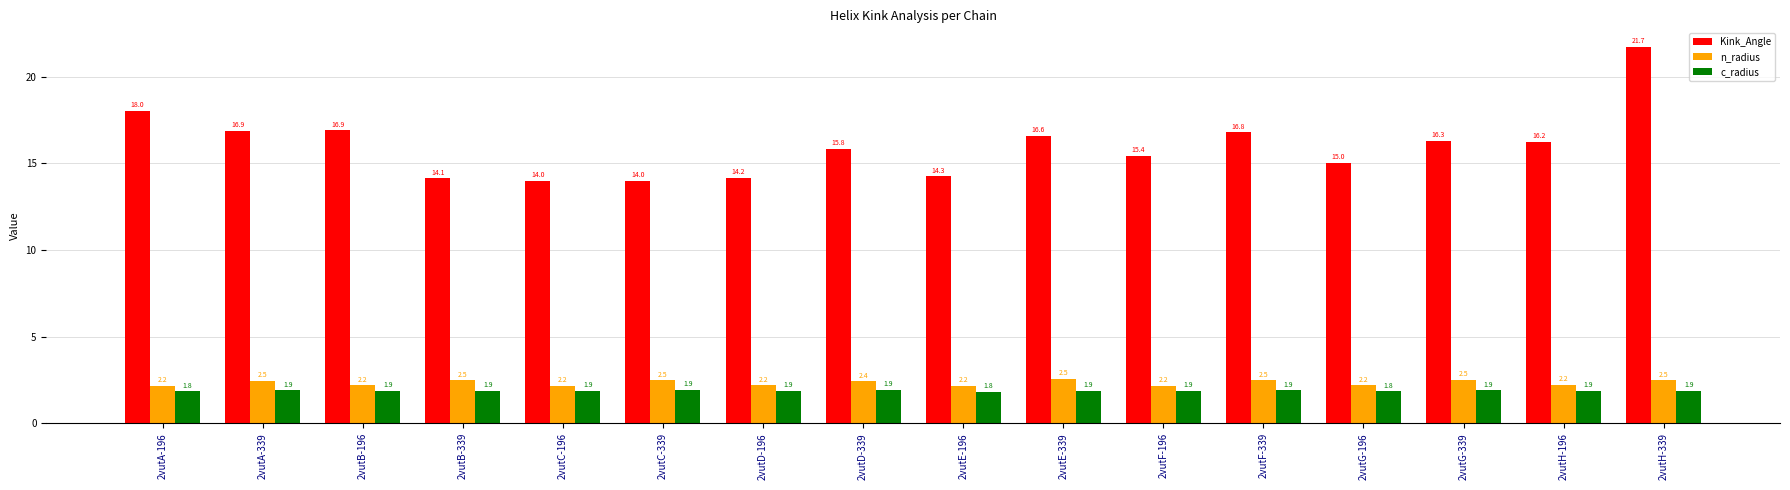

Rank the series by their maximum value, from lowest to highest.

c_radius, n_radius, Kink_Angle